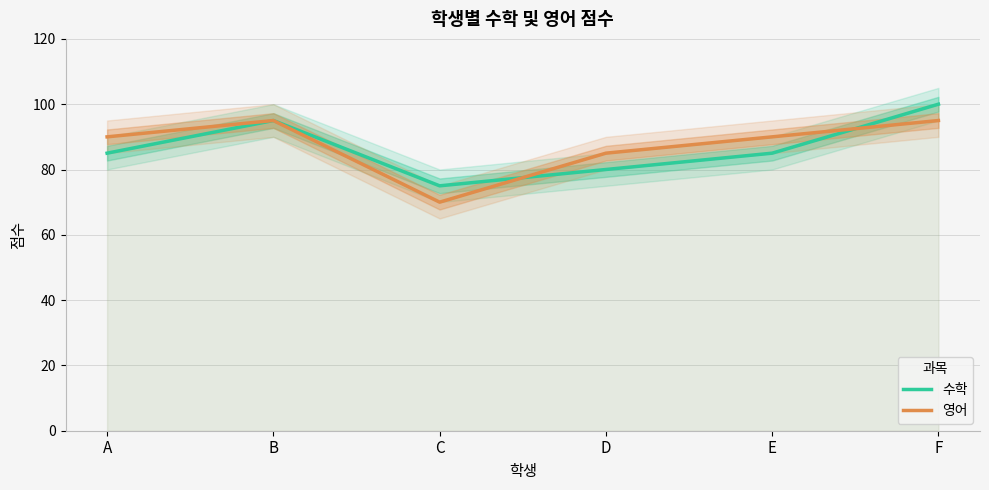

How many categories are shown in the chart?

6